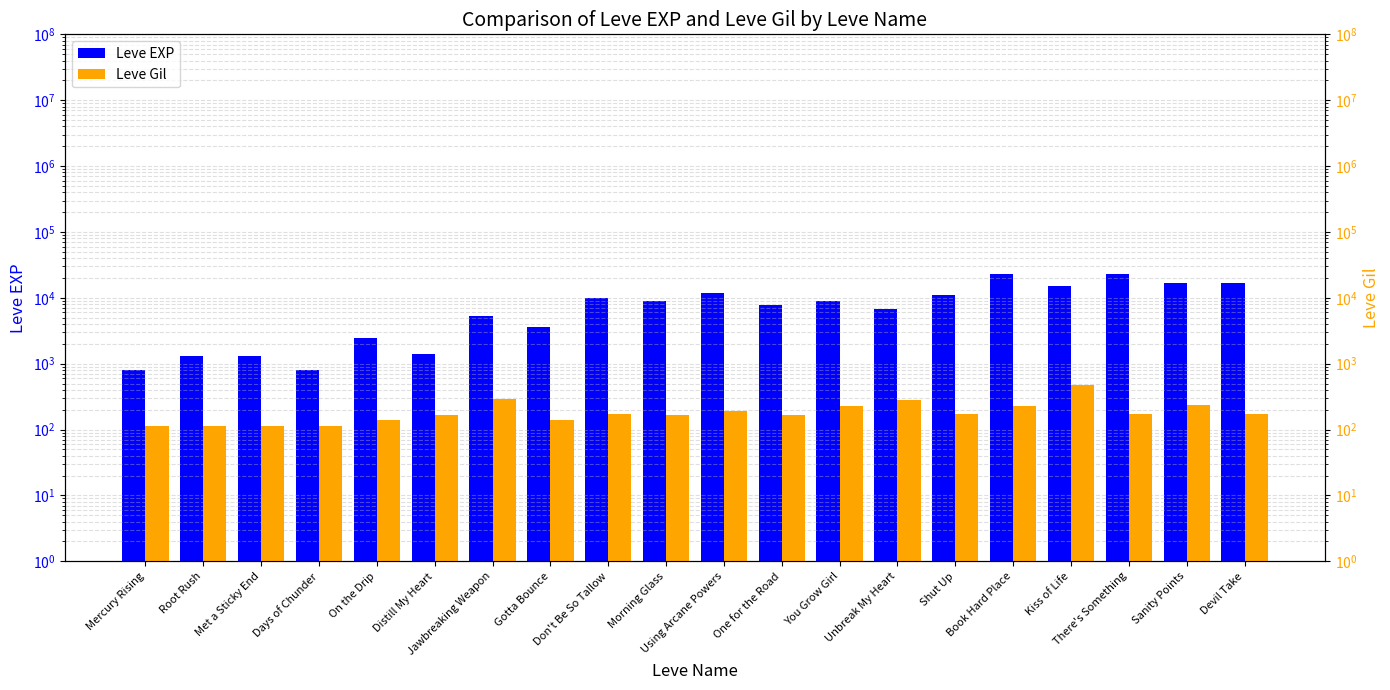

What is the difference between the maximum and second lowest values in the Leve EXP series?

21990